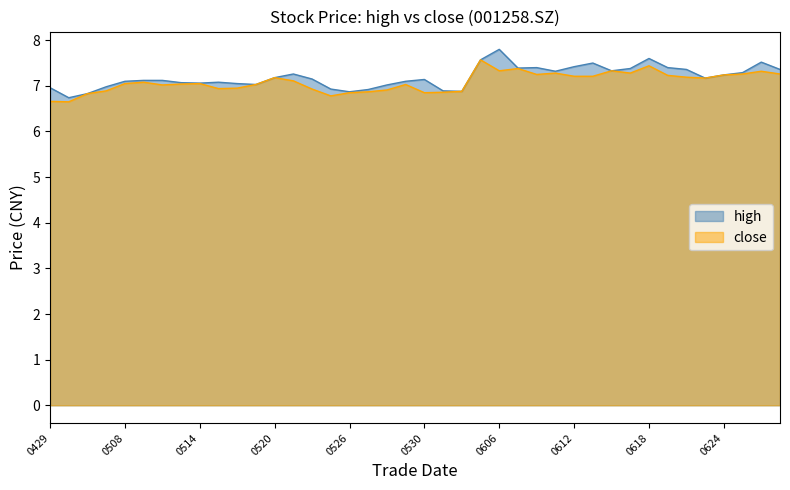

At how many categories does at least one series exceed 7?

31